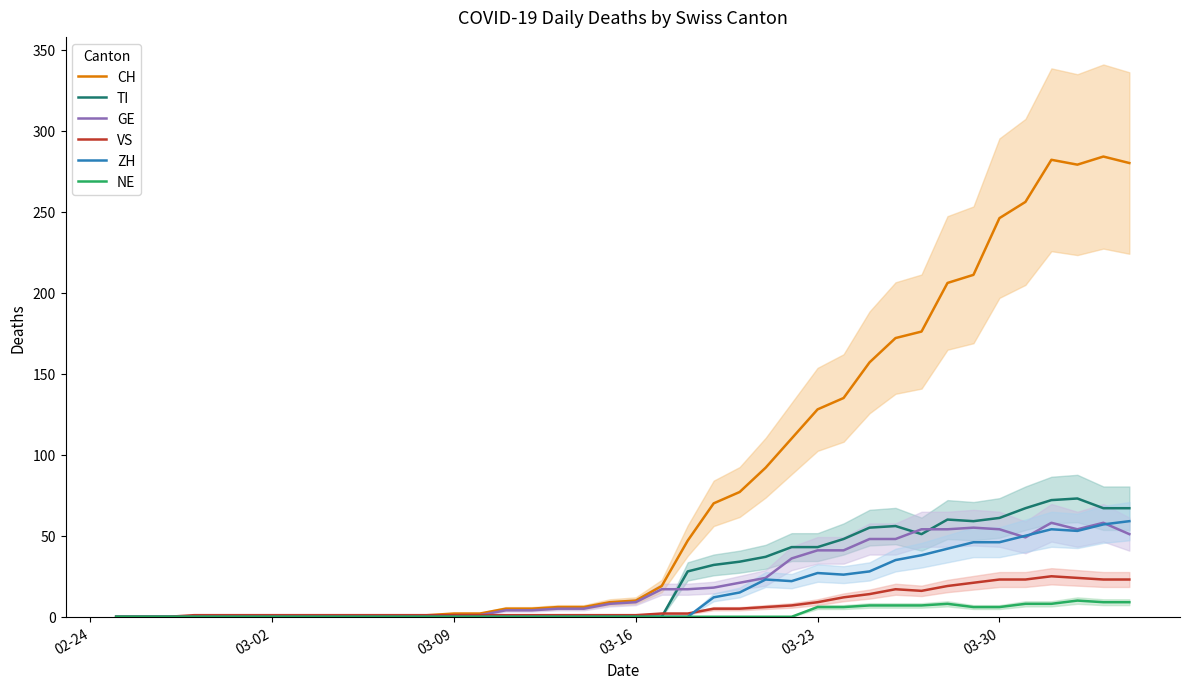

What is the difference between the second highest and second lowest values in the TI series?

72